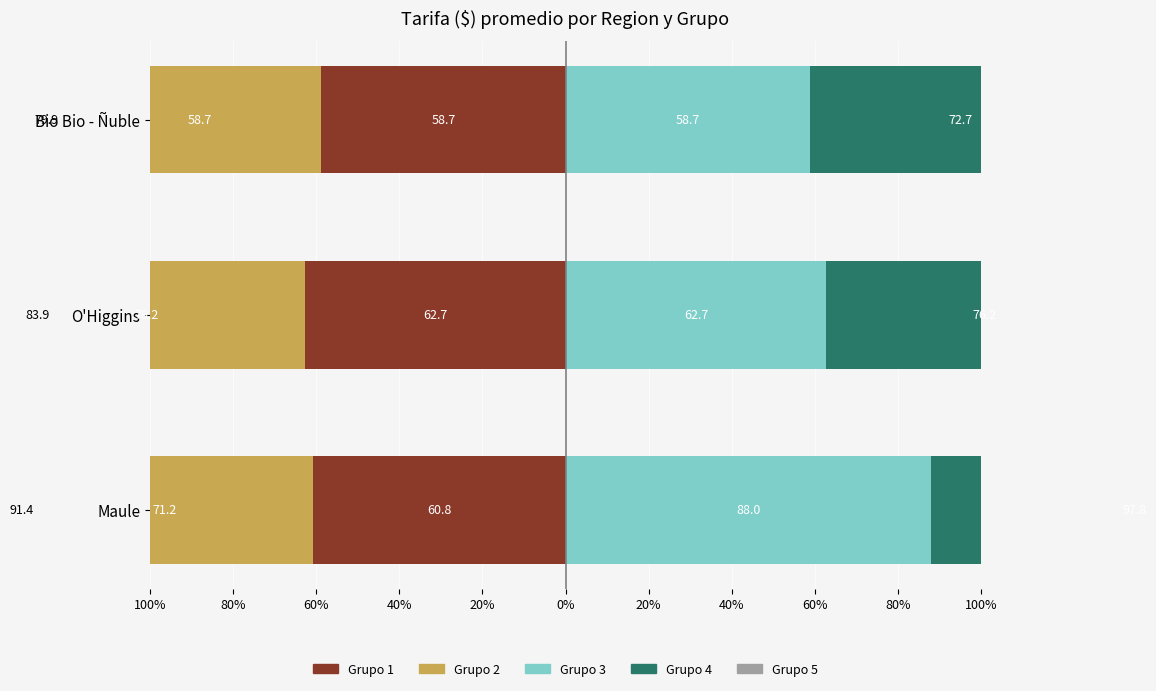

What is the minimum value shown in the chart?

-91.4